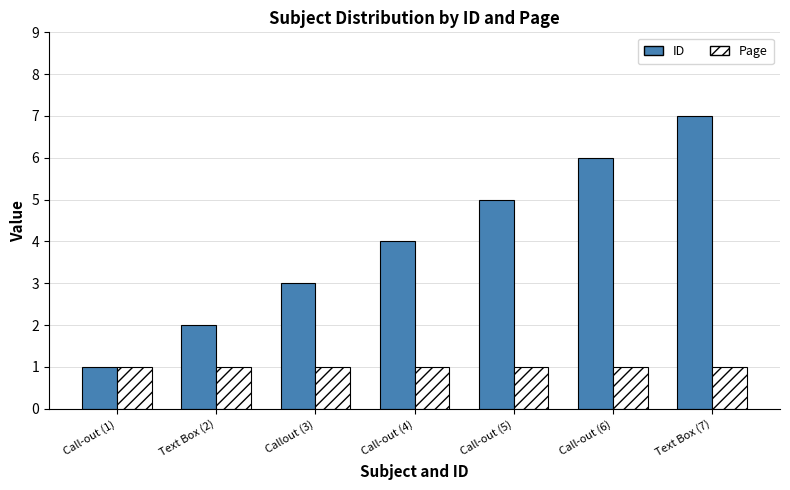

Which series has the largest total across all categories?

ID